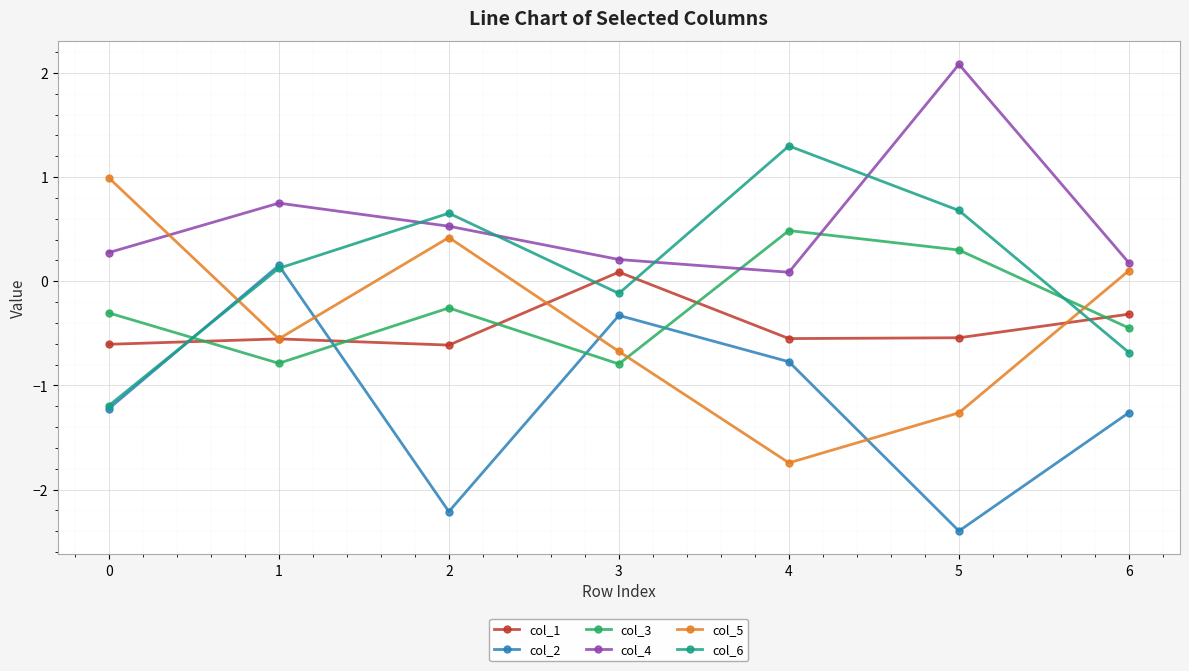

Rank the categories by col_5 value from highest to lowest.

0, 2, 6, 1, 3, 5, 4